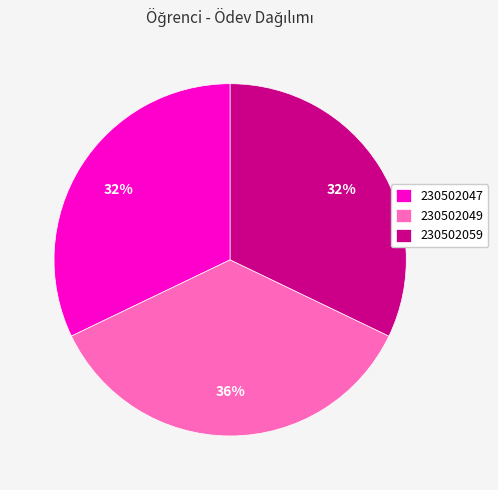

To the nearest percent, what is the difference between the largest and smallest slice percentages?

4%